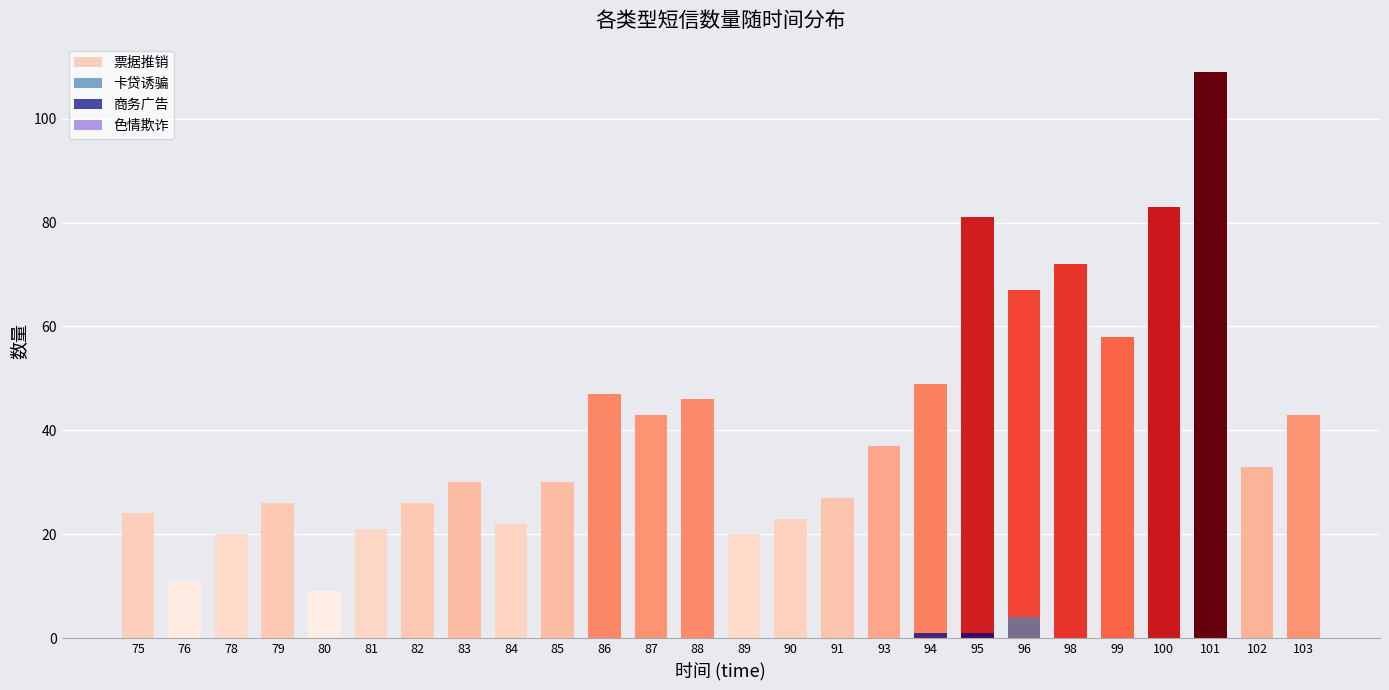

At 96, list the series in order from smallest to largest.

商务广告, 色情欺诈, 卡贷诱骗, 票据推销